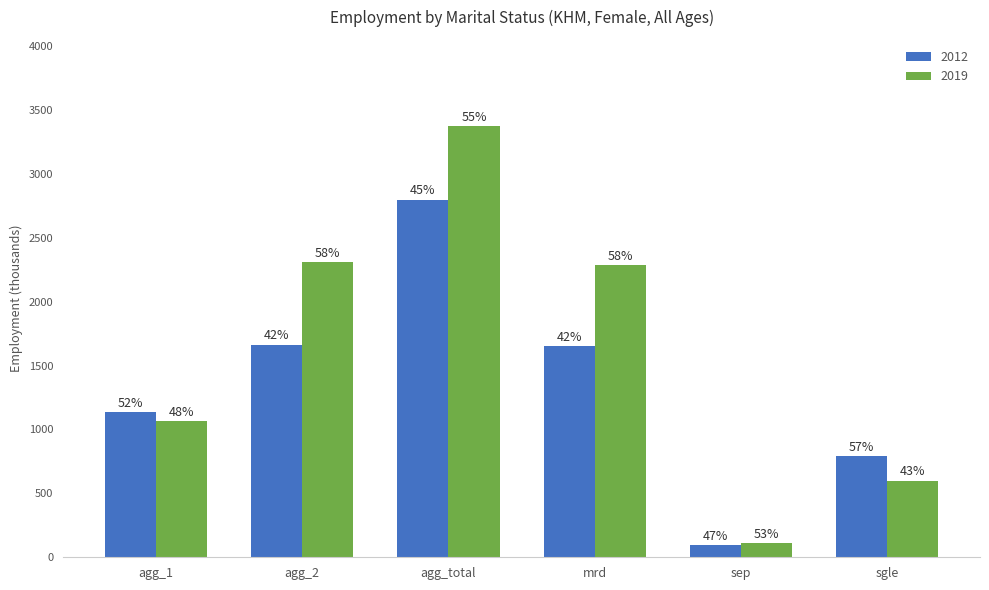

What are all the series names shown in the legend?

2012, 2019